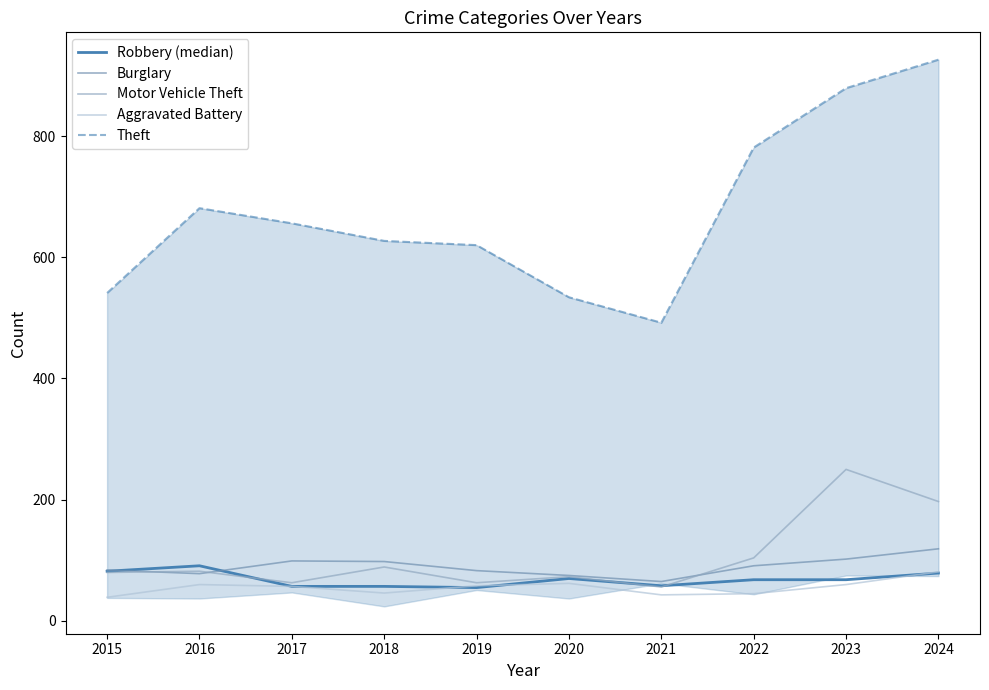

The value of Robbery (median) at 2015 is 22. True or false?

False